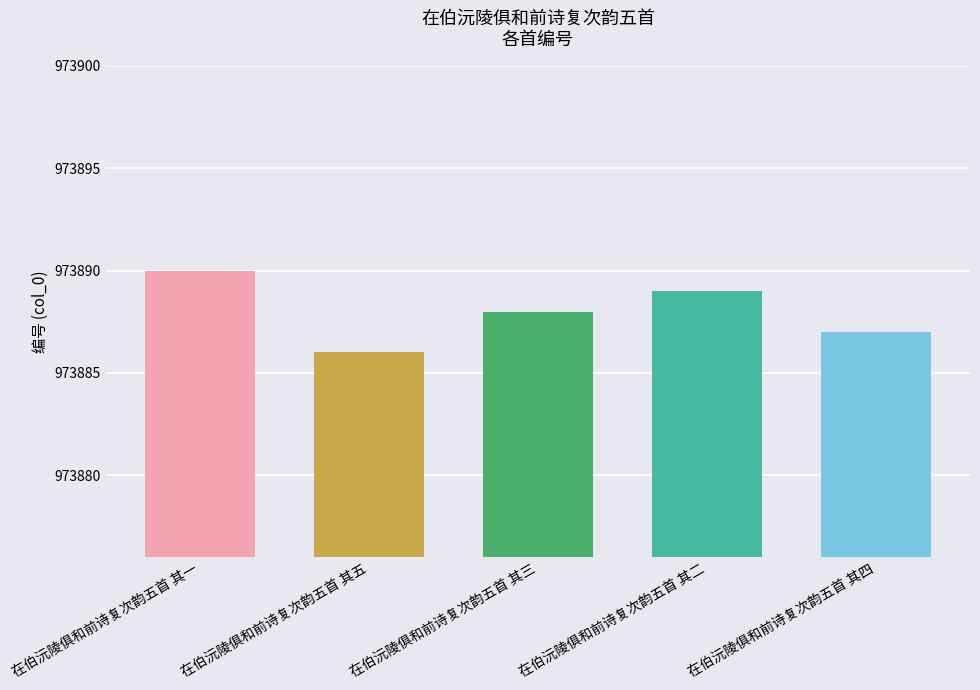

What is the sum of the values at 在伯沅陵俱和前诗复次韵五首 其三 and 在伯沅陵俱和前诗复次韵五首 其五?

1947774